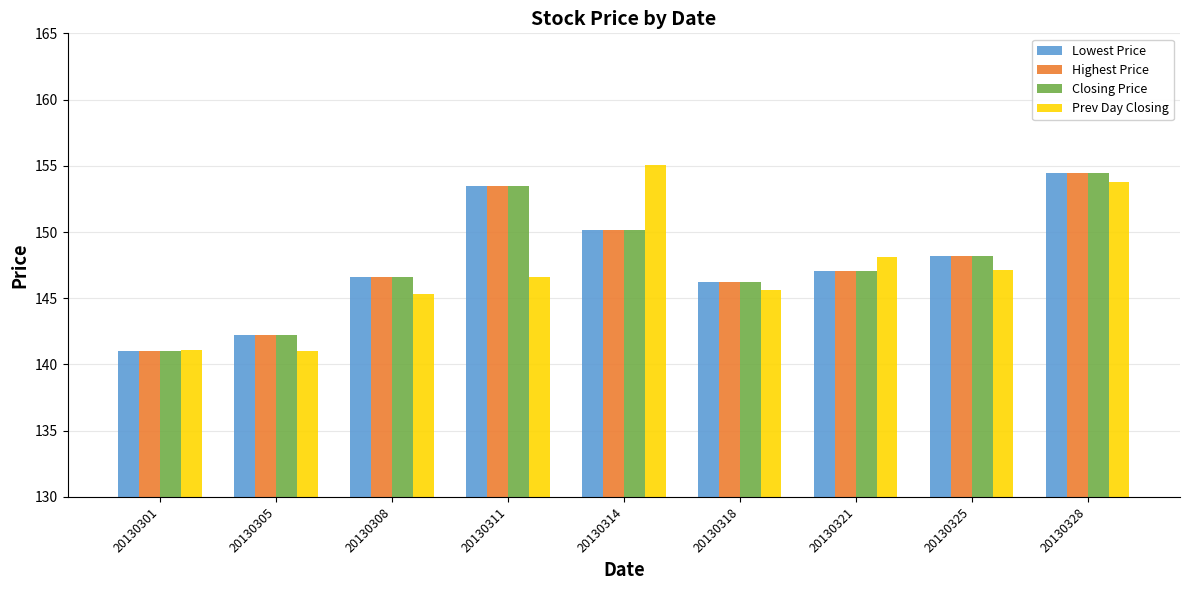

What is the total value across all series at 20130308?

585.1